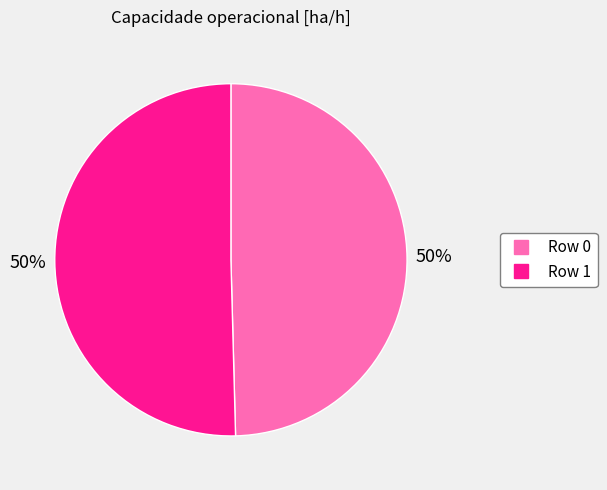

The Row 0 slice represents 44% of the pie. True or false?

False